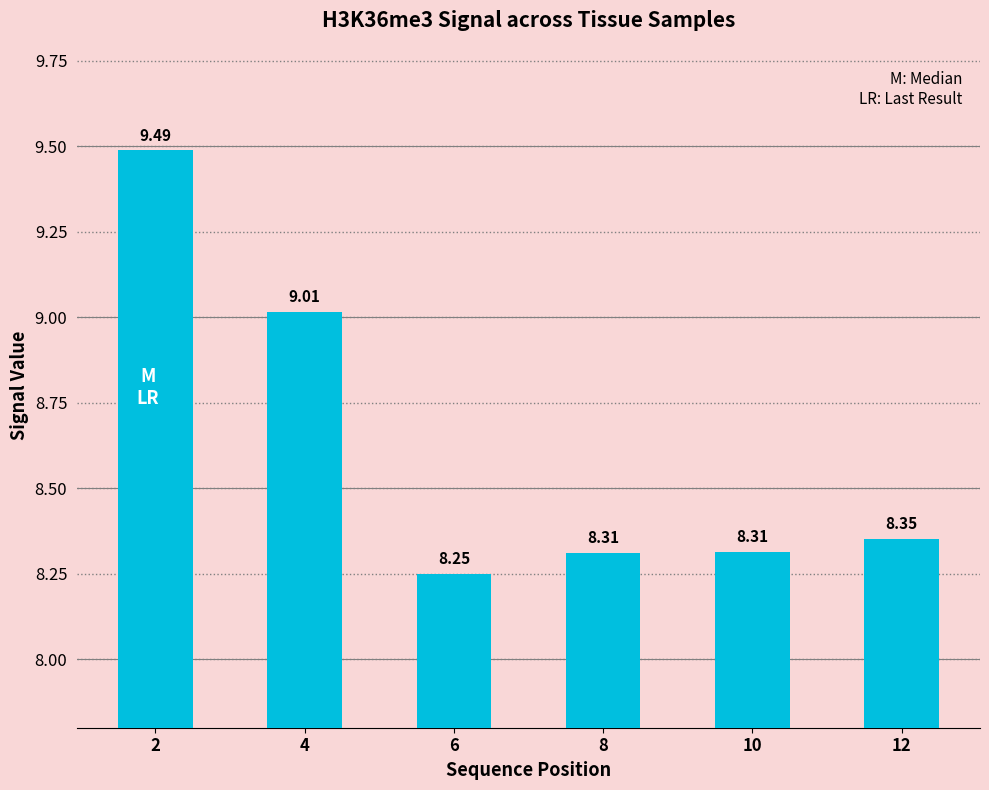

What is the greatest value displayed?

9.5